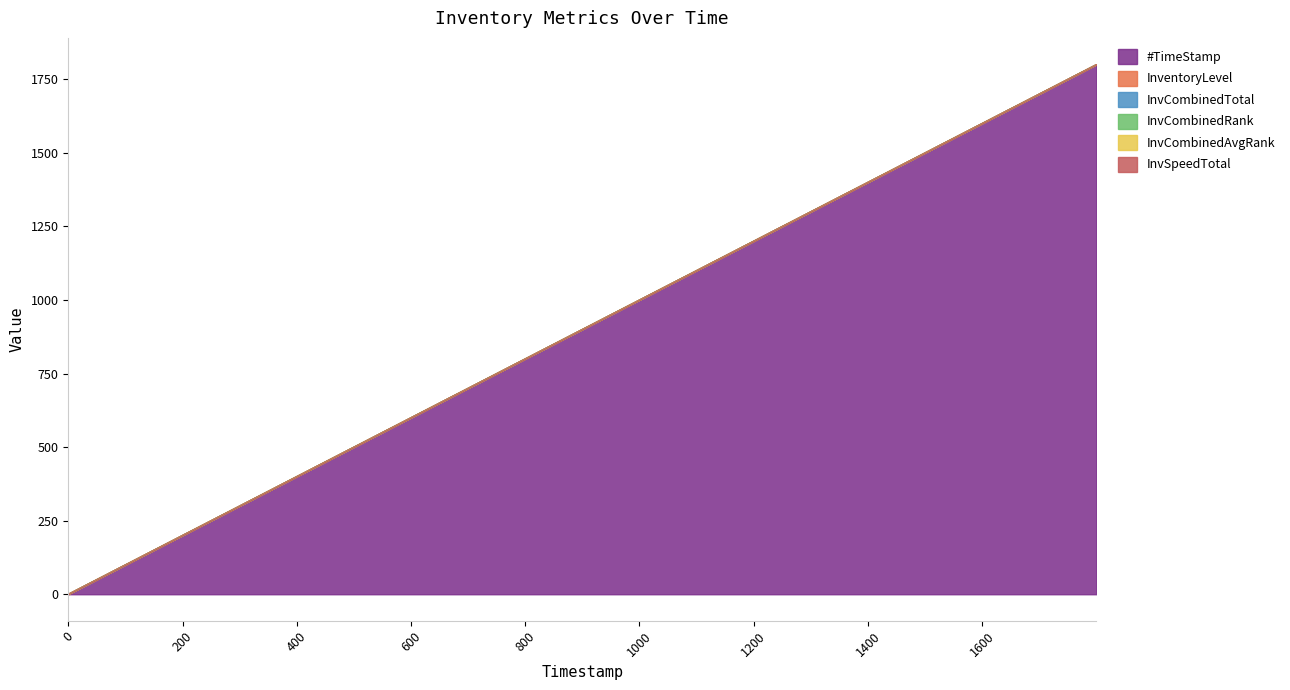

True or false: InventoryLevel and InvSpeedTotal cross at least once.

False